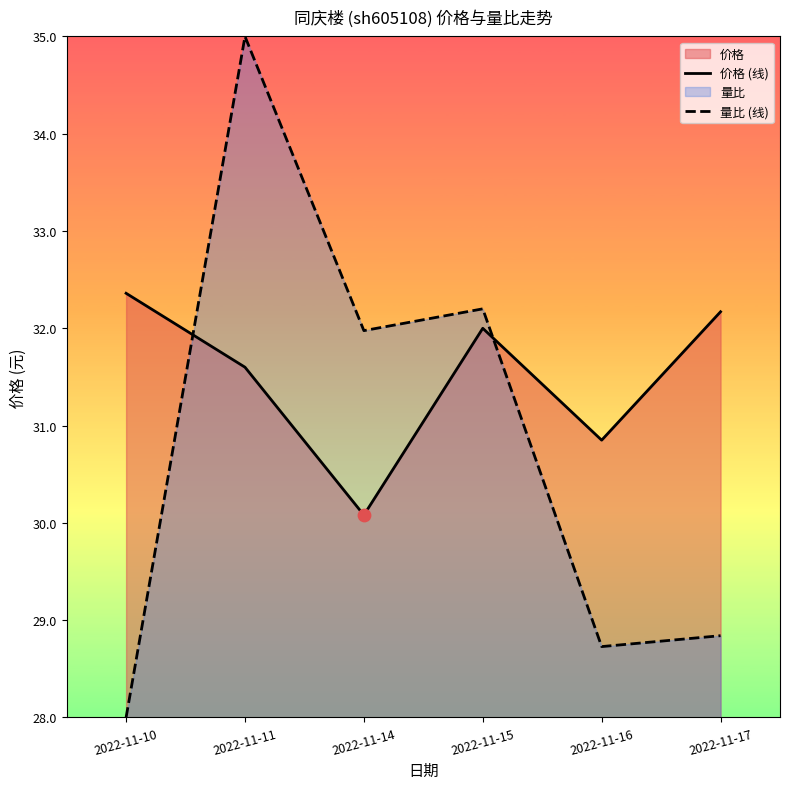

Which series has the widest spread of Y values?

量比 (线)